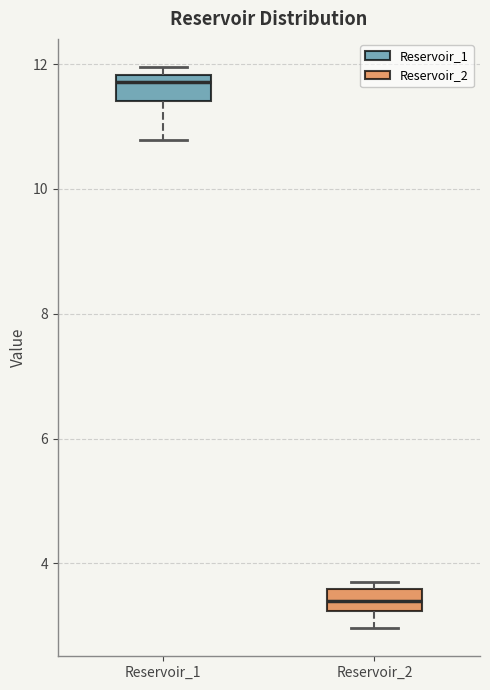

Which box has the lowest median line?

Reservoir_2